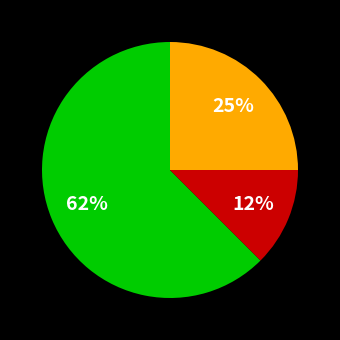

Is there a majority slice in this chart?

Yes